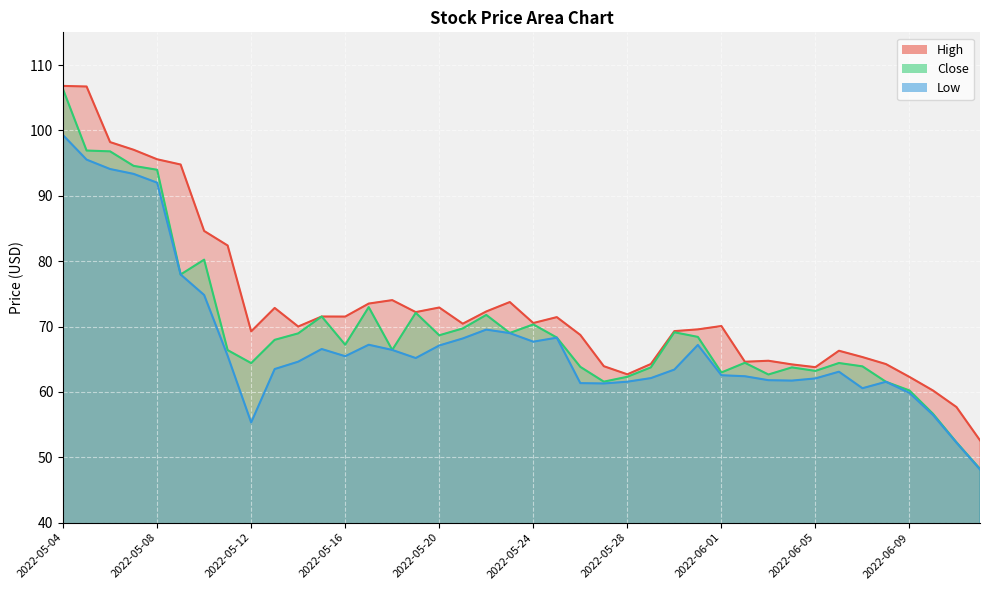

What is the label of the 38th point from the right?

2022-05-06